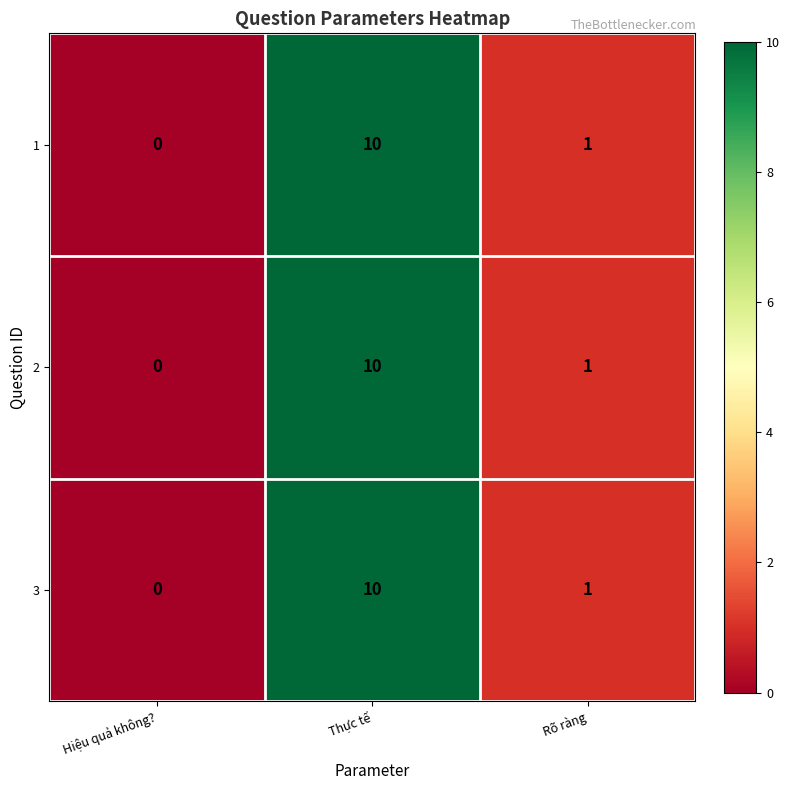

List the labels in order of 3 value, largest first.

Thực tế, Rõ ràng, Hiệu quả không?